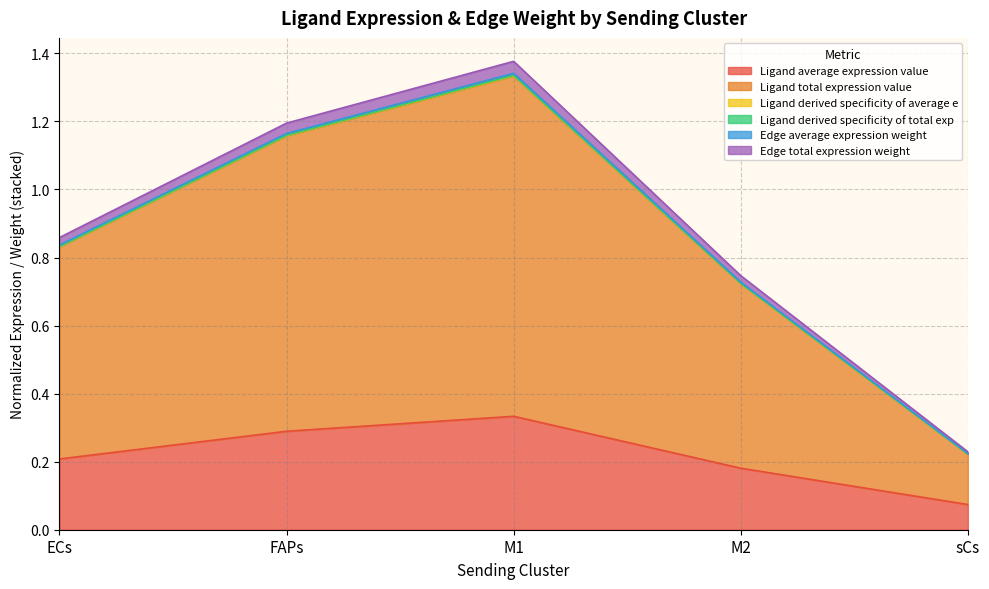

At which category is the sum across all series the highest?

M1